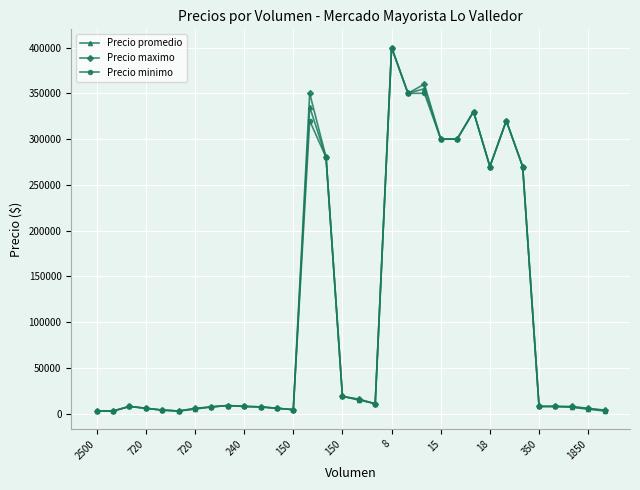

True or false: Precio maximo has more than 2 points higher than both neighbors.

True